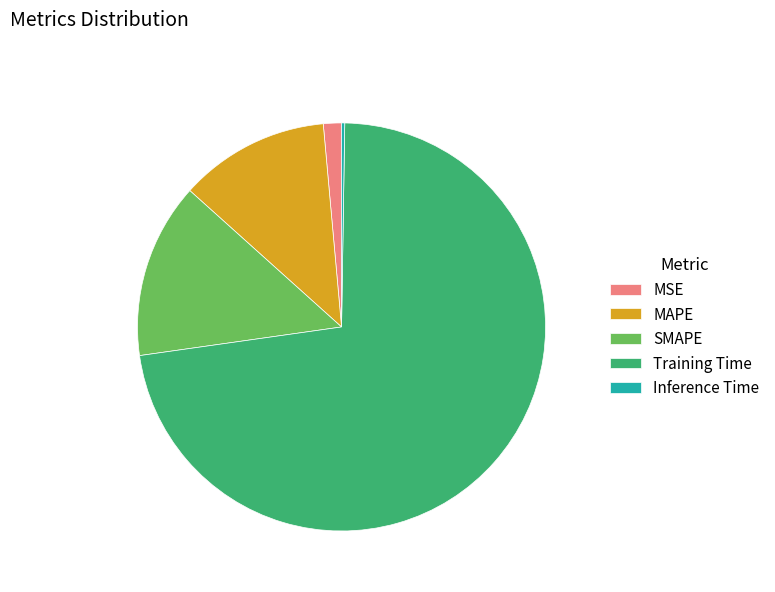

Does MAPE account for over 50% of the chart?

No